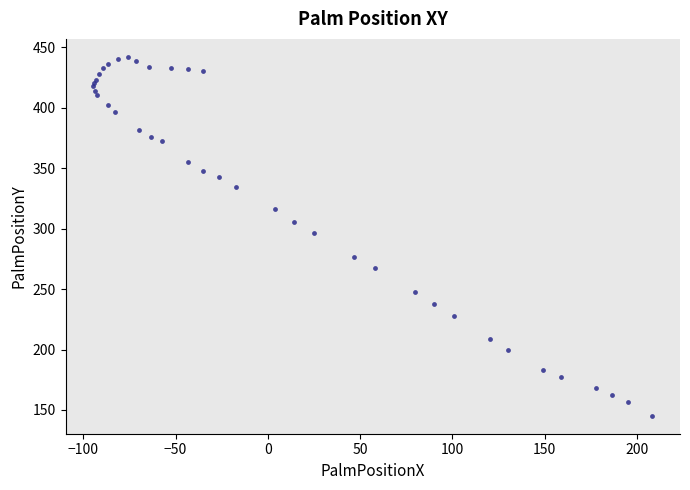

What Y value in the scatter plot is closest to 293?

296.4